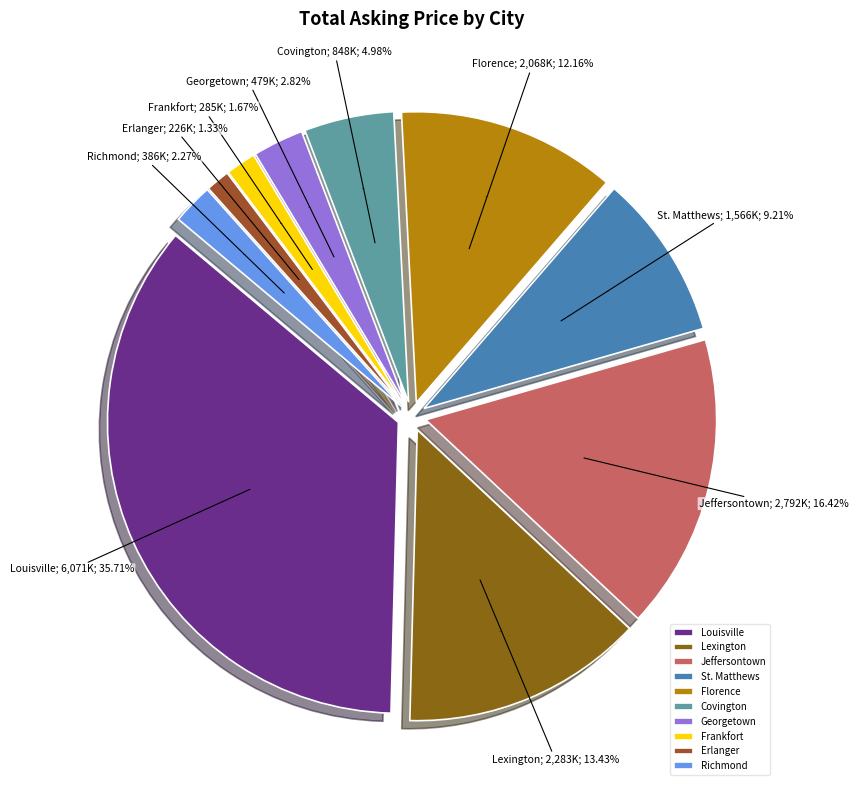

Is Covington the majority of the pie?

No